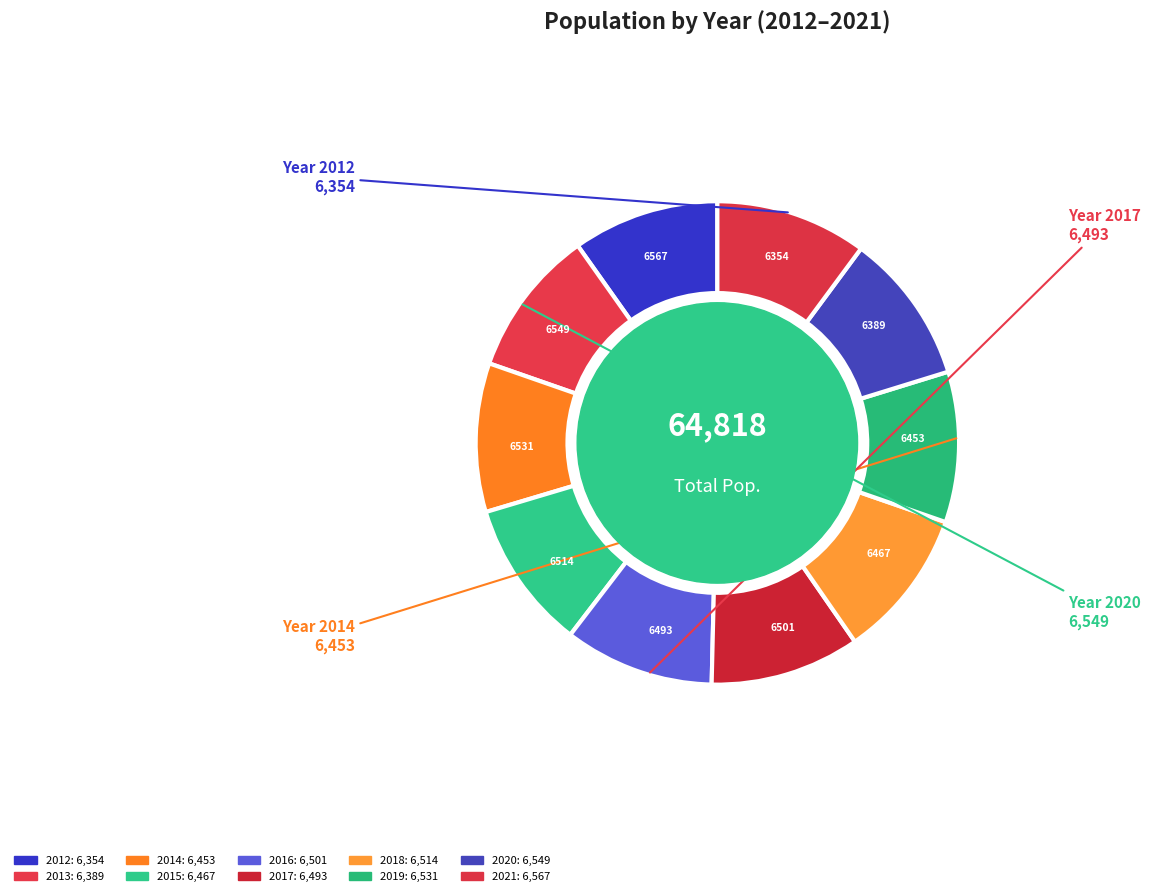

Which slice is the smallest?

2012